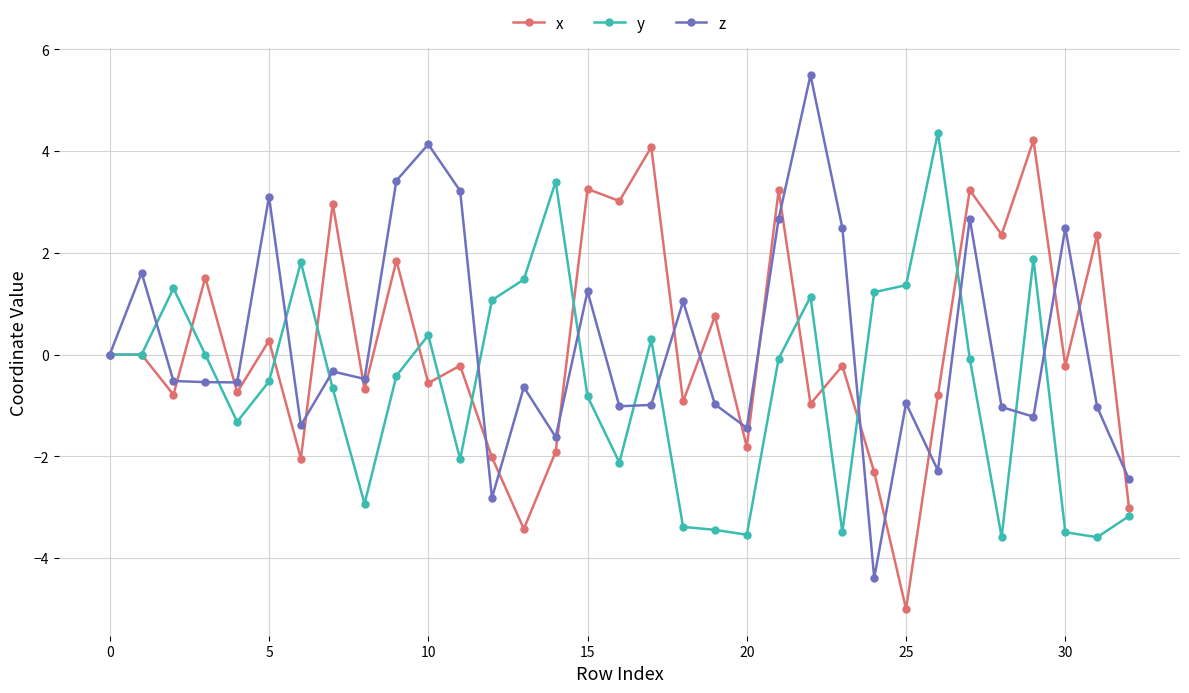

What are all the series names shown in the legend?

x, y, z